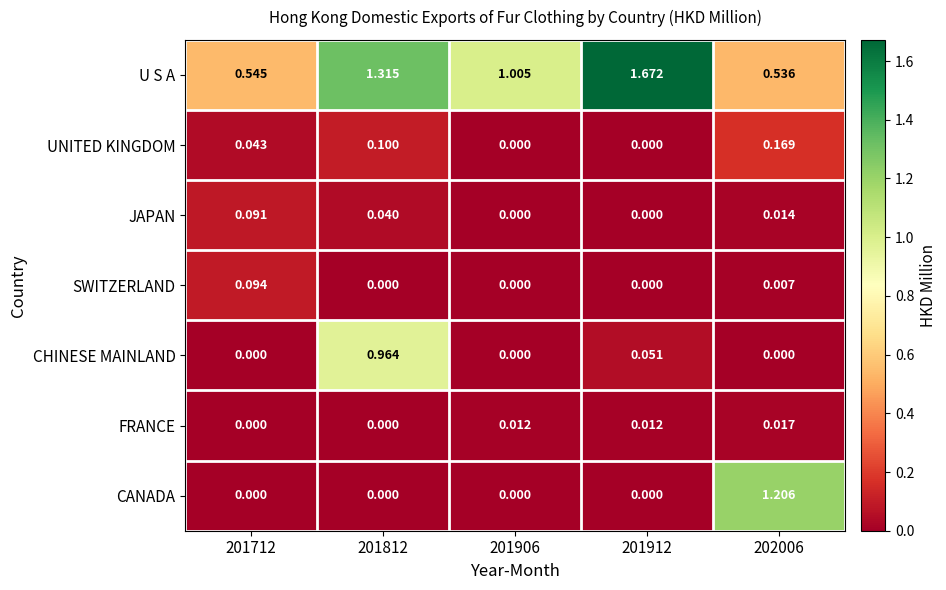

What is the total value across all series at 202006?

1.9